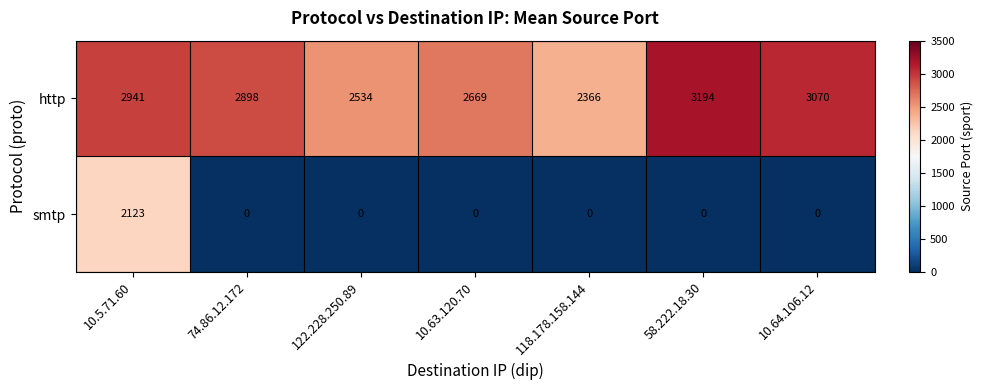

At how many categories does at least one series exceed 2169?

7